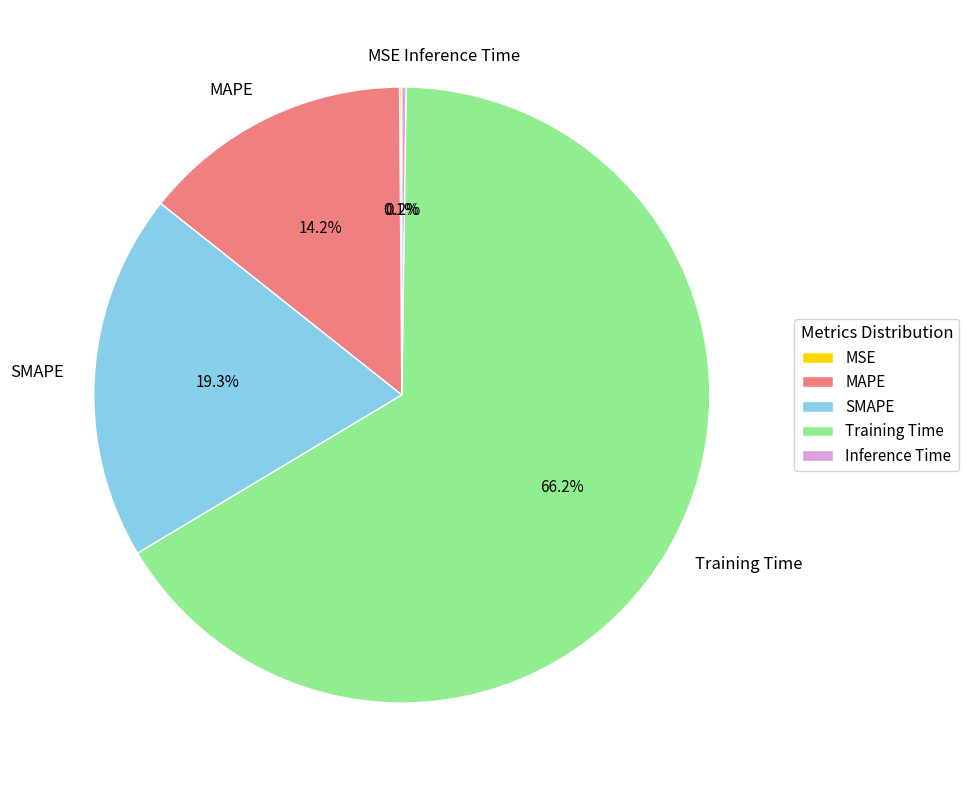

What is the largest slice in the pie chart?

Training Time